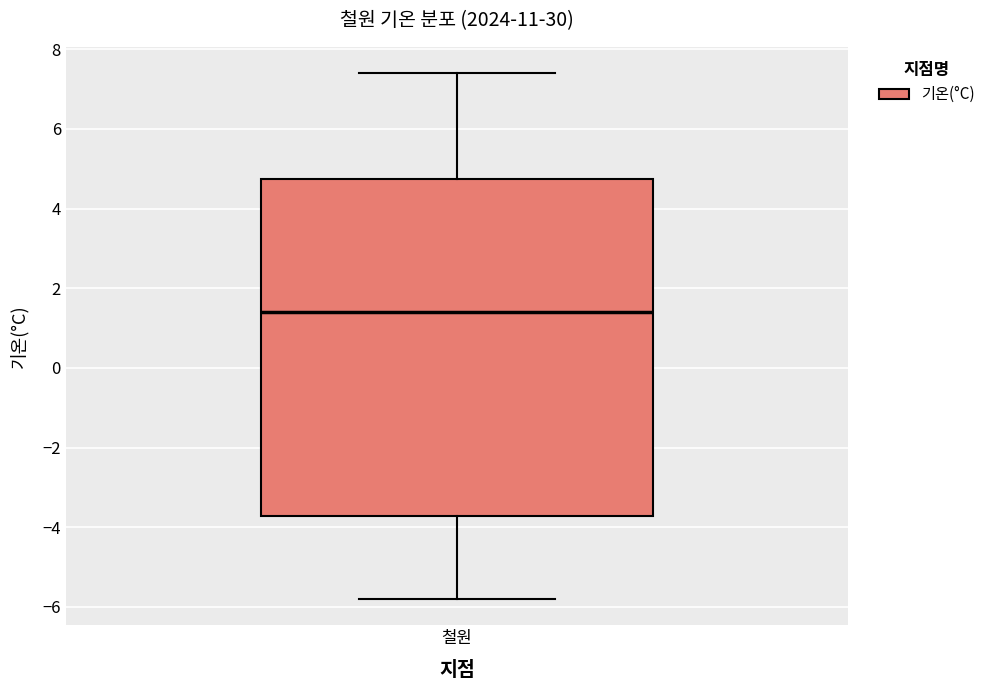

Where is the lower edge of the box for 철원 on the y-axis? The values are not printed on the chart, so give them approximately, as read against the axis.

-3.8